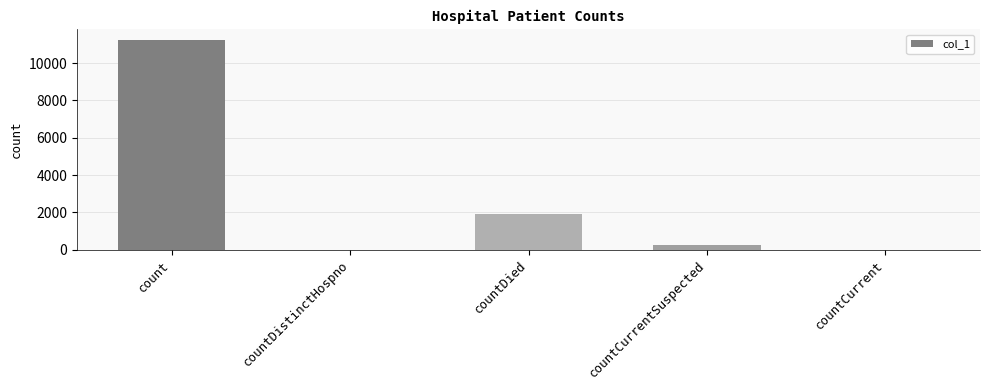

The value at countCurrentSuspected is 232. True or false?

True